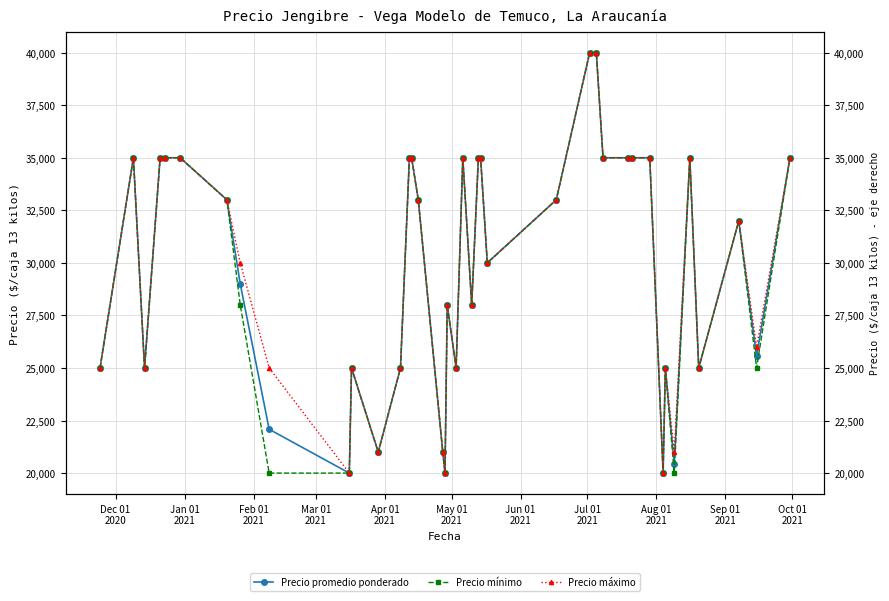

True or false: Precio promedio ponderado has a value of 50077 at 15.

False